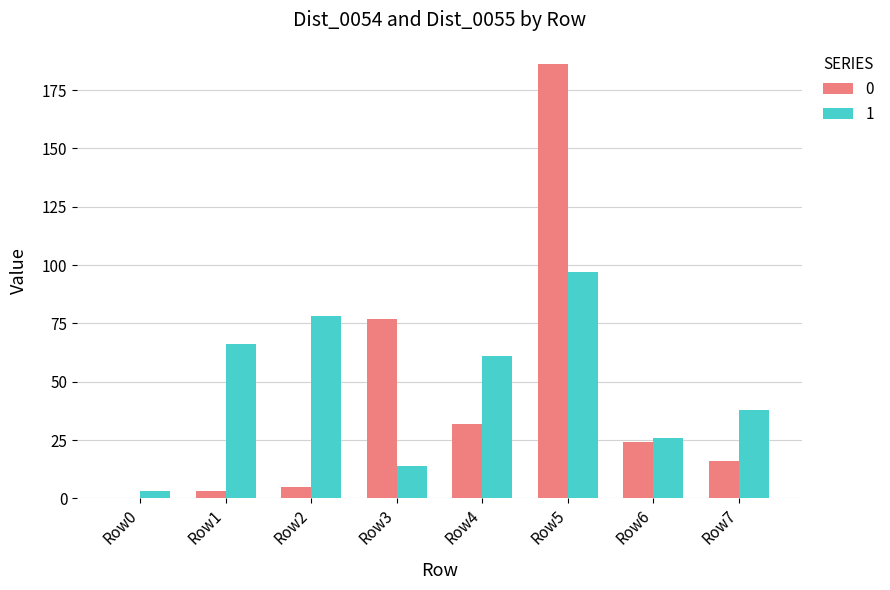

What is the sum of all 1 values?

383